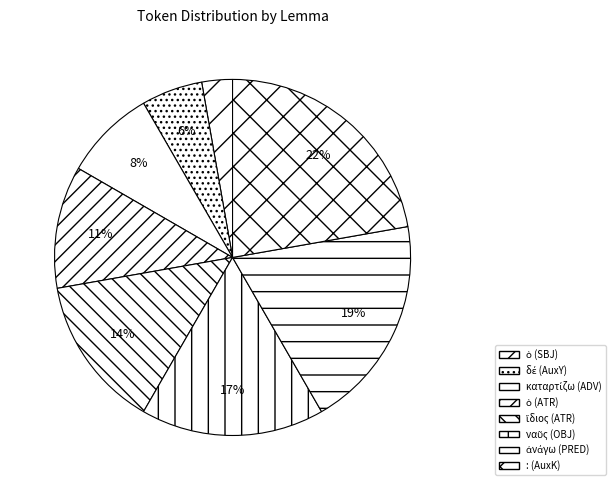

To the nearest percent, what is the difference between the largest and smallest slice percentages?

19%